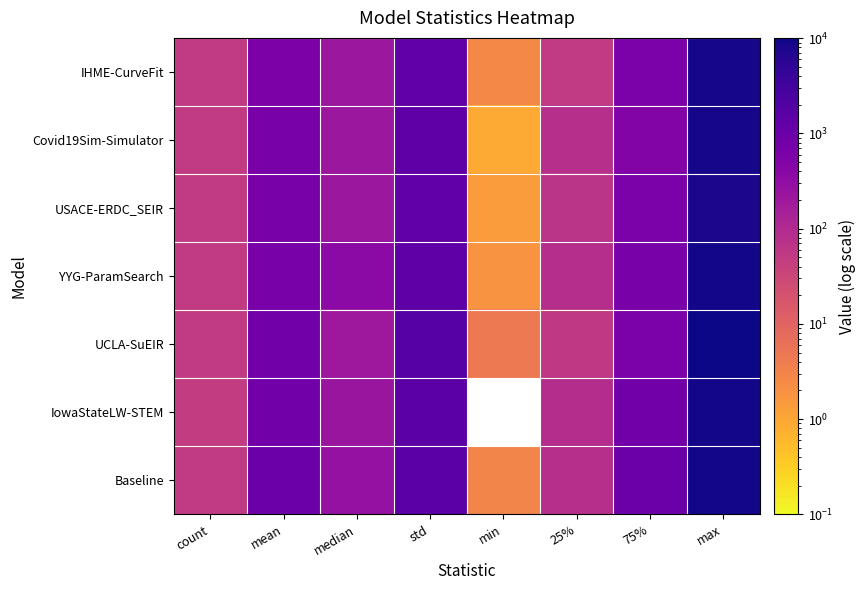

Which series has the largest total across all categories?

UCLA-SuEIR